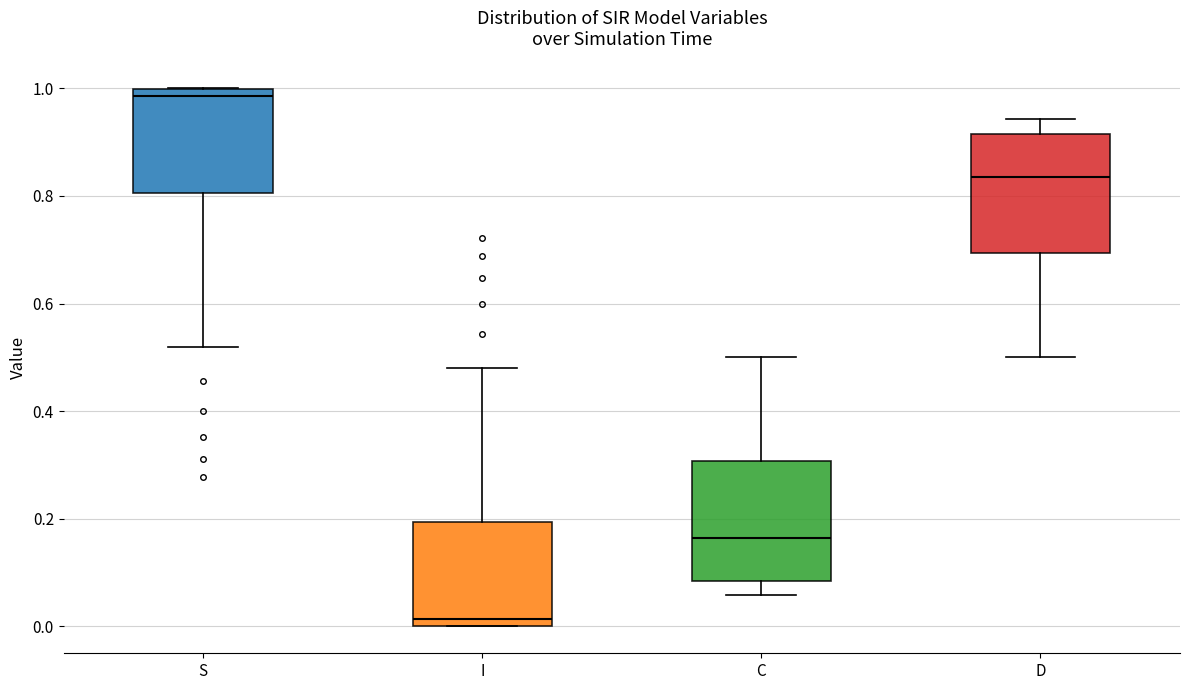

Reading left to right, read every box against the y-axis: the position of its median line, the range the box covers, and the ends of its whiskers. The values are not printed on the chart, so give them approximately, as read against the axis.

S: median 0.98, box 0.80 to 1.00, whiskers 0.52 to 1.00
I: median 0.02, box 0.00 to 0.20, whiskers 0.00 to 0.48
C: median 0.16, box 0.08 to 0.30, whiskers 0.06 to 0.50
D: median 0.84, box 0.70 to 0.92, whiskers 0.50 to 0.94